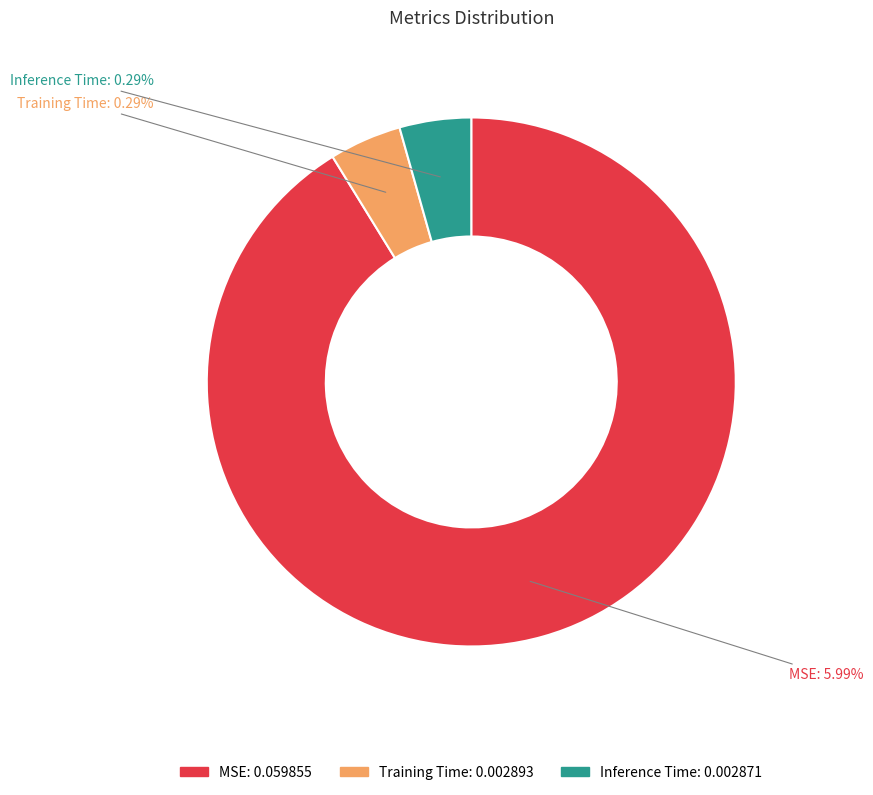

To the nearest percent, what portion does Inference Time represent?

4%